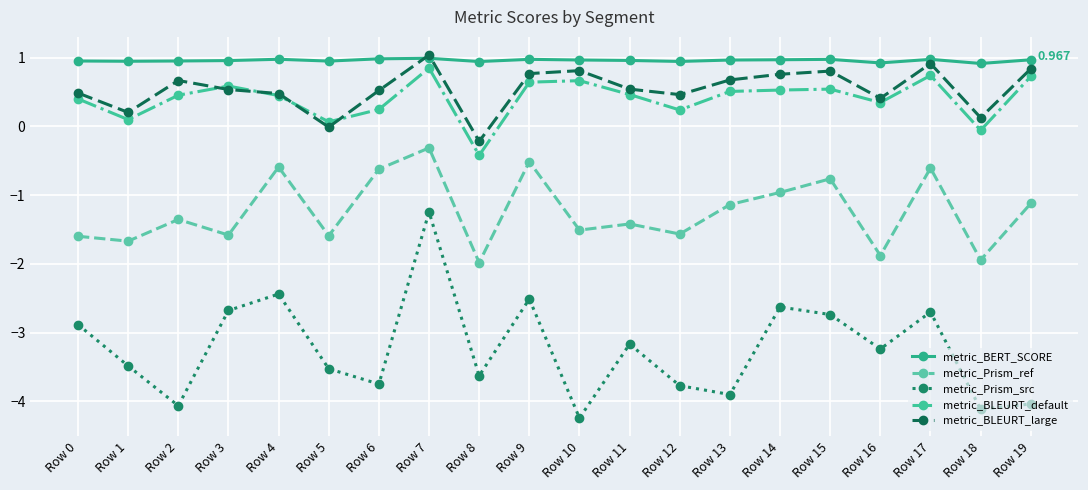

True or false: metric_BERT_SCORE and metric_Prism_src intersect in this chart.

False